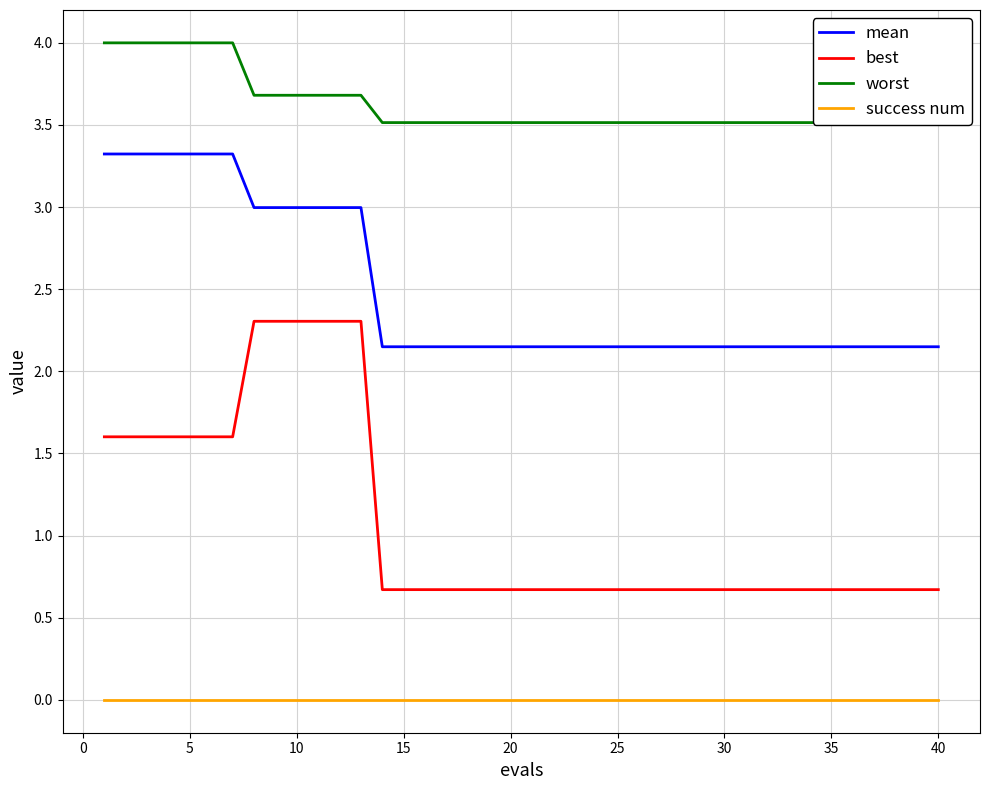

What is the lowest value of the best series?

0.7